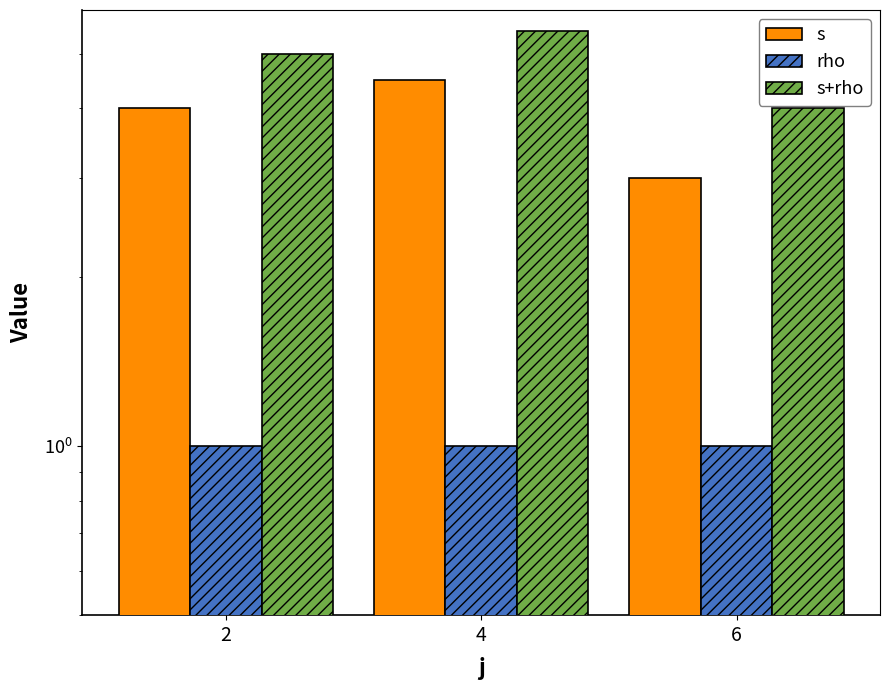

Which series has the largest total across all categories?

s+rho